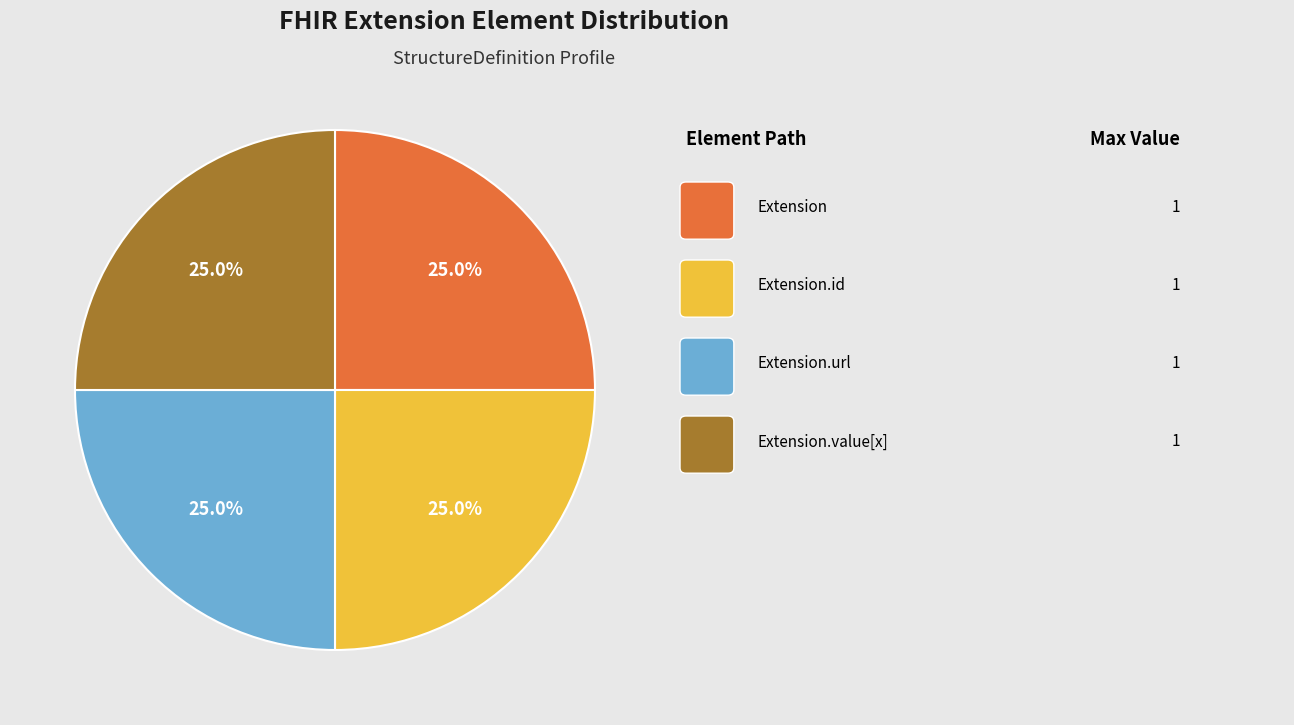

Is there any slice that represents more than half of the pie?

No